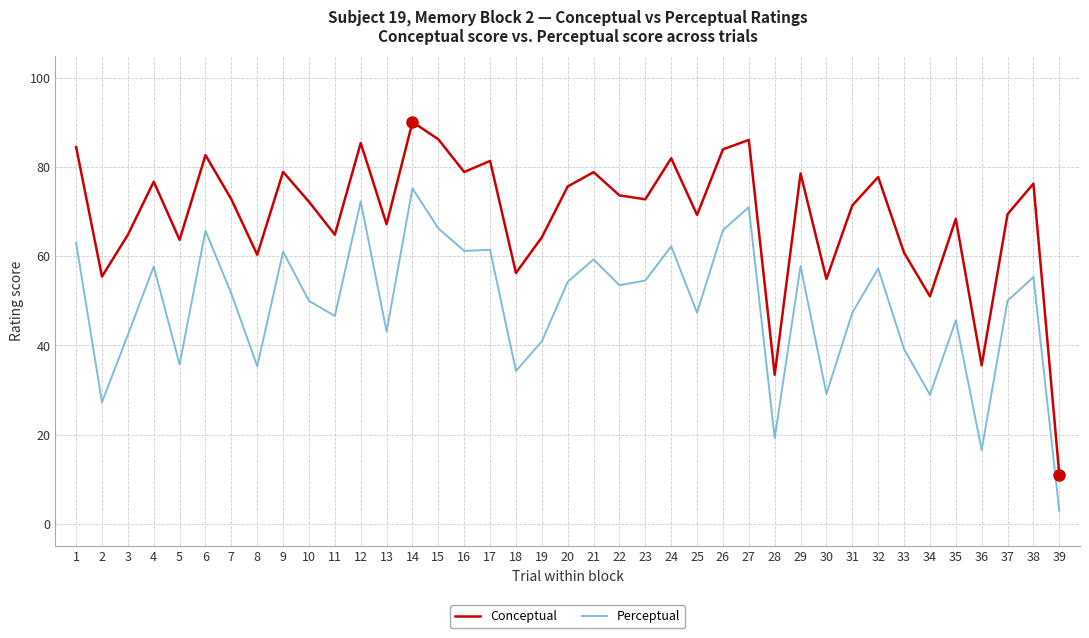

Which series has the largest total across all categories?

Conceptual